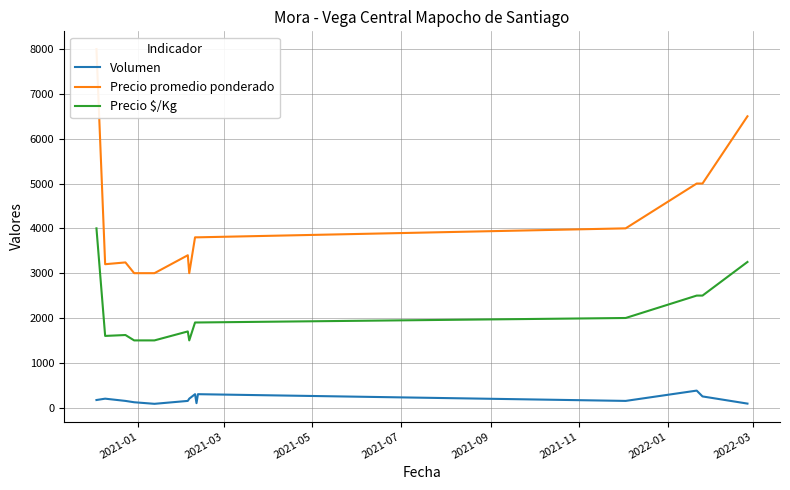

How many values in the Precio promedio ponderado series are below 3800?

6